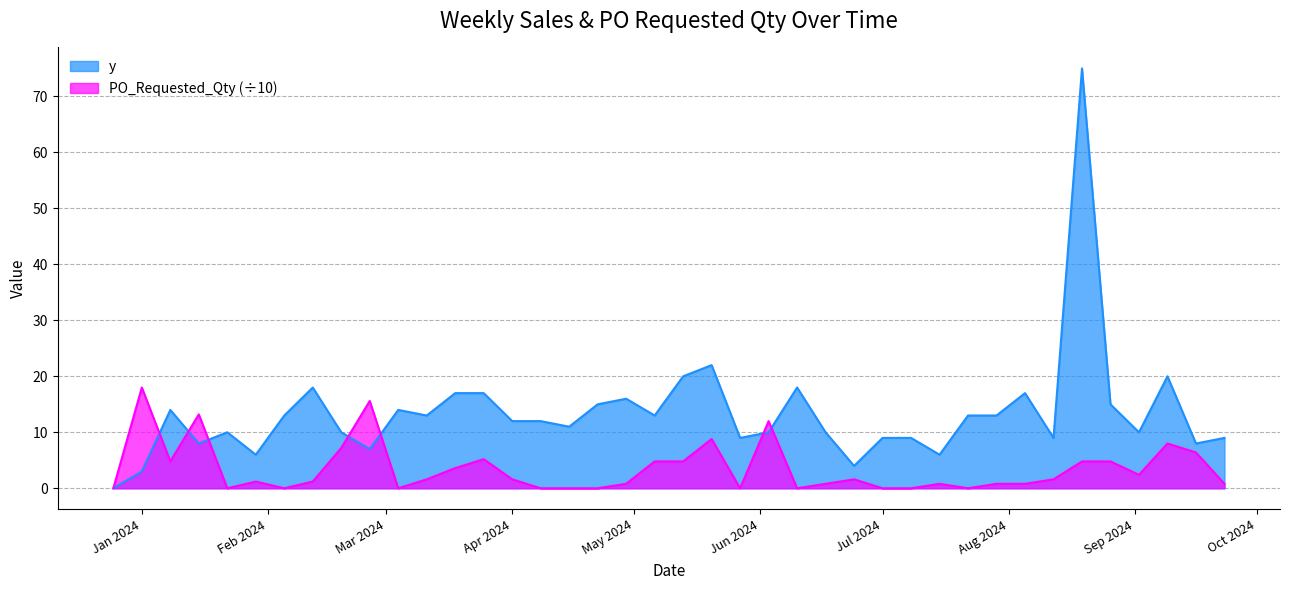

What is the total value across all series at 2024-08-05?

17.8